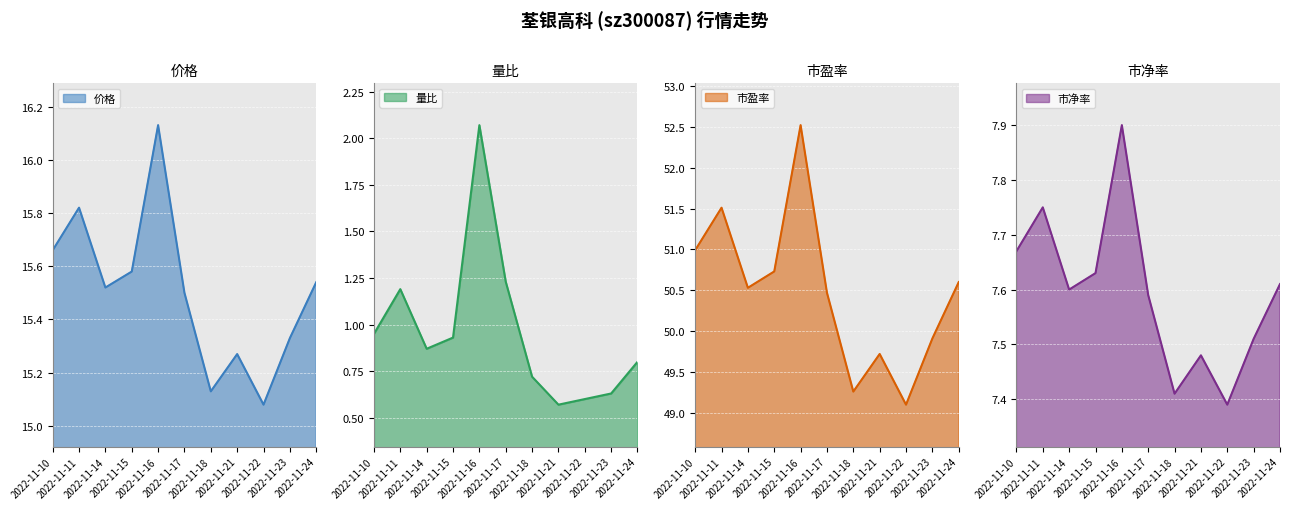

True or false: 市盈率 has more than 2 points higher than both neighbors.

True